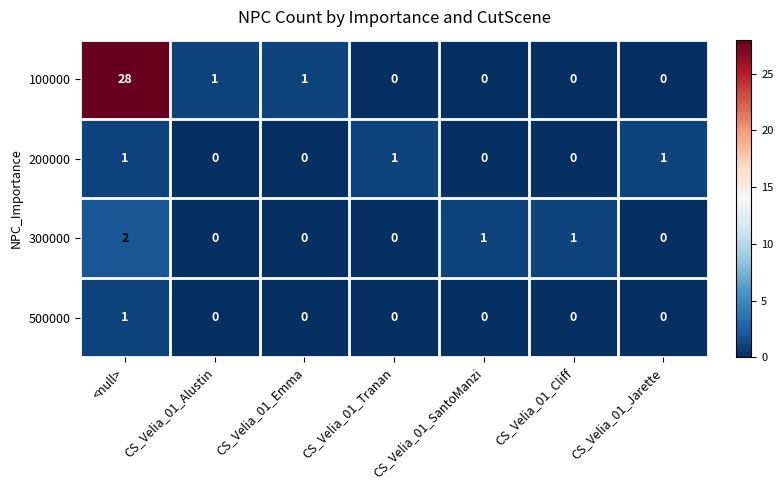

Which series has the widest spread of values?

100000